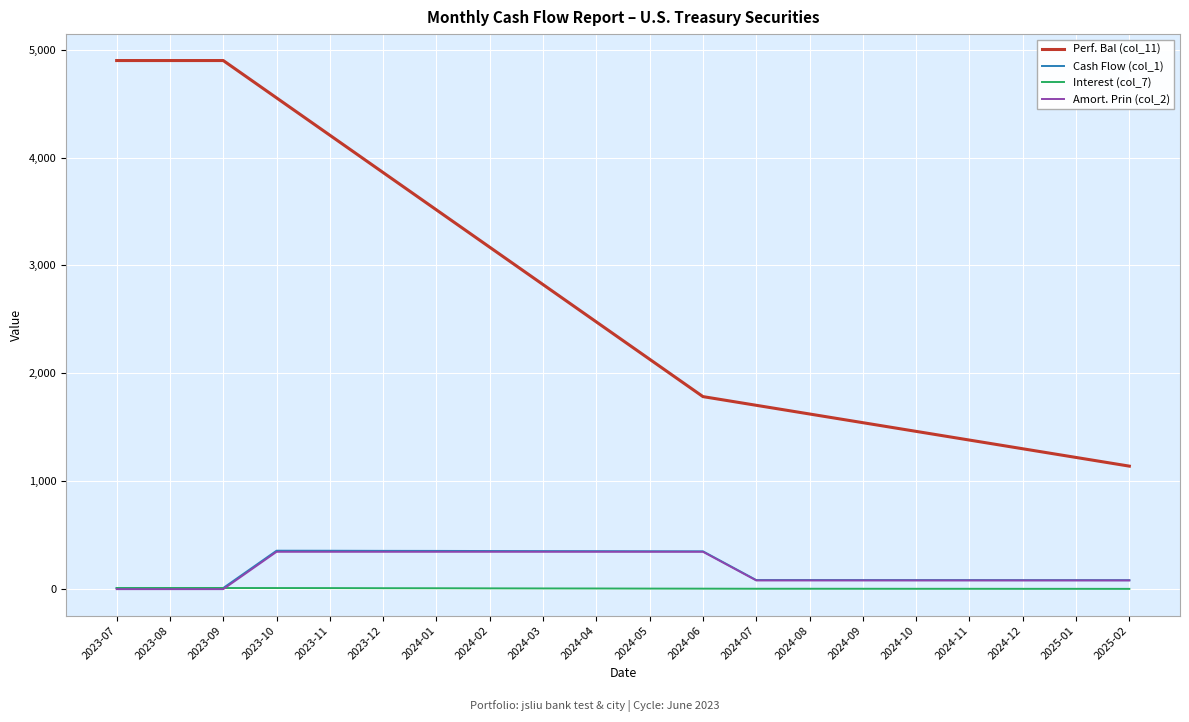

Is the value of Amort. Prin (col_2) at 2024-01 greater than the value of Cash Flow (col_1) at 2024-07?

Yes